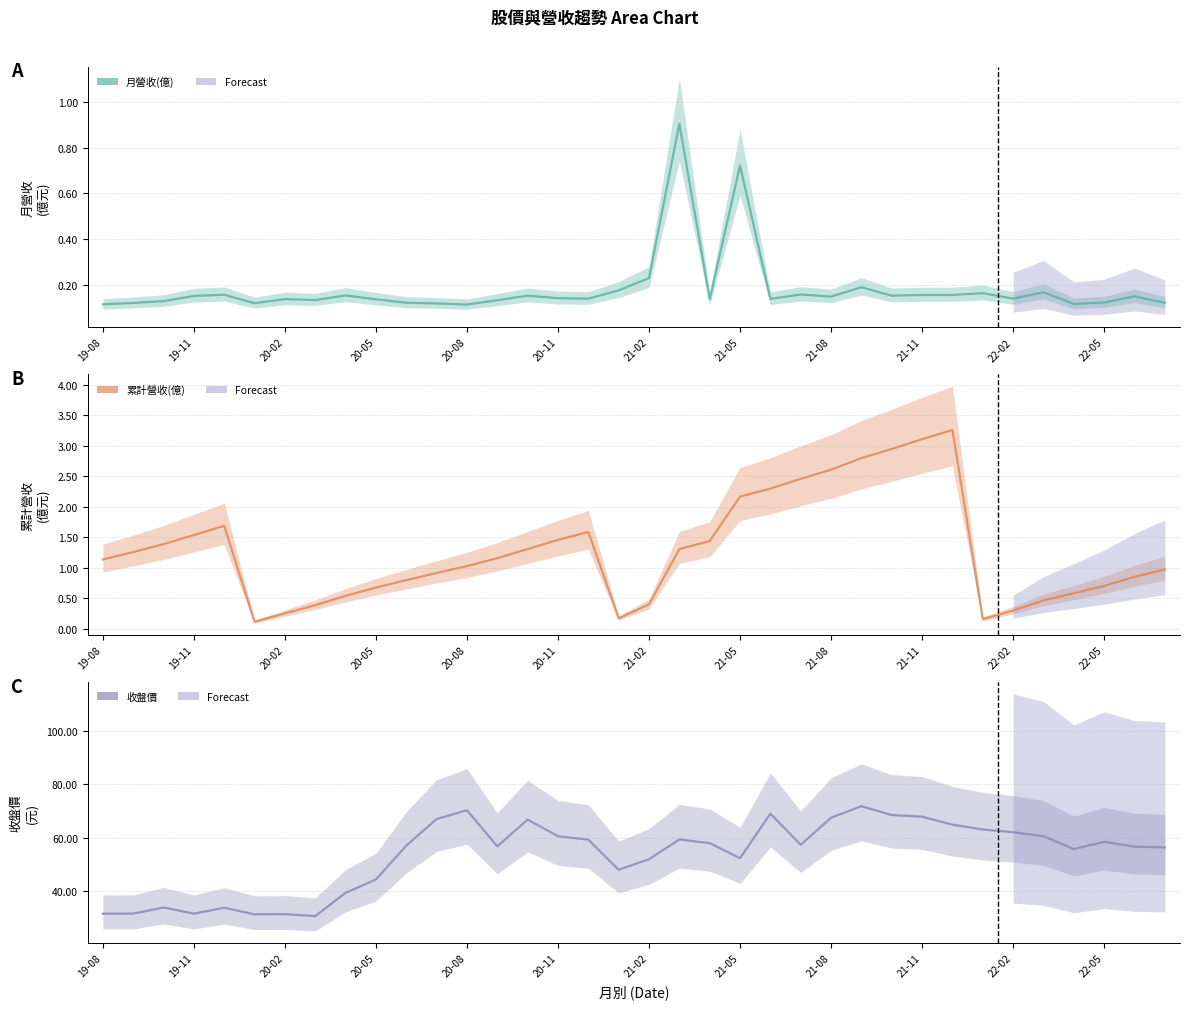

What position from the right is 2022-04?

4